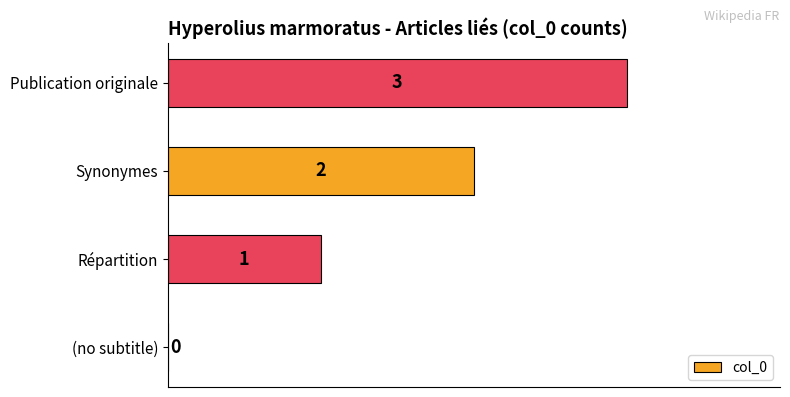

How many positive values are there?

3